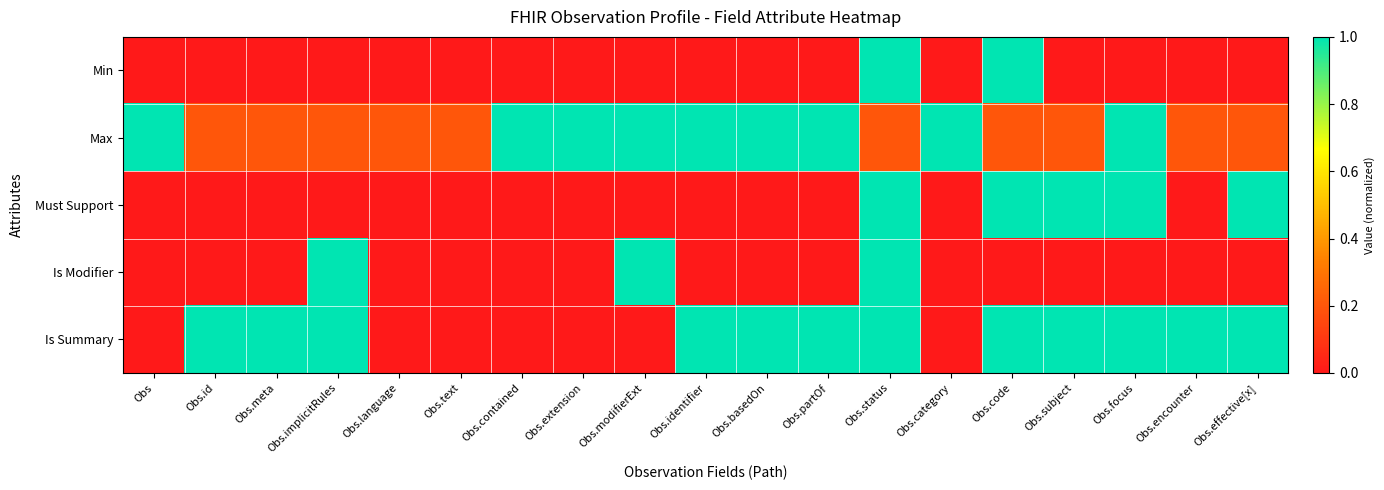

Reading left to right, transcribe all the data shown in this chart.

Min: Obs=0.0	Obs.id=0.0	Obs.meta=0.0	Obs.implicitRules=0.0	Obs.language=0.0	Obs.text=0.0	Obs.contained=0.0	Obs.extension=0.0	Obs.modifierExt=0.0	Obs.identifier=0.0	Obs.basedOn=0.0	Obs.partOf=0.0	Obs.status=1.0	Obs.category=0.0	Obs.code=1.0	Obs.subject=0.0	Obs.focus=0.0	Obs.encounter=0.0	Obs.effective[x]=0.0
Max: Obs=1.0	Obs.id=0.2	Obs.meta=0.2	Obs.implicitRules=0.2	Obs.language=0.2	Obs.text=0.2	Obs.contained=1.0	Obs.extension=1.0	Obs.modifierExt=1.0	Obs.identifier=1.0	Obs.basedOn=1.0	Obs.partOf=1.0	Obs.status=0.2	Obs.category=1.0	Obs.code=0.2	Obs.subject=0.2	Obs.focus=1.0	Obs.encounter=0.2	Obs.effective[x]=0.2
Must Support: Obs=0.0	Obs.id=0.0	Obs.meta=0.0	Obs.implicitRules=0.0	Obs.language=0.0	Obs.text=0.0	Obs.contained=0.0	Obs.extension=0.0	Obs.modifierExt=0.0	Obs.identifier=0.0	Obs.basedOn=0.0	Obs.partOf=0.0	Obs.status=1.0	Obs.category=0.0	Obs.code=1.0	Obs.subject=1.0	Obs.focus=1.0	Obs.encounter=0.0	Obs.effective[x]=1.0
Is Modifier: Obs=0.0	Obs.id=0.0	Obs.meta=0.0	Obs.implicitRules=1.0	Obs.language=0.0	Obs.text=0.0	Obs.contained=0.0	Obs.extension=0.0	Obs.modifierExt=1.0	Obs.identifier=0.0	Obs.basedOn=0.0	Obs.partOf=0.0	Obs.status=1.0	Obs.category=0.0	Obs.code=0.0	Obs.subject=0.0	Obs.focus=0.0	Obs.encounter=0.0	Obs.effective[x]=0.0
Is Summary: Obs=0.0	Obs.id=1.0	Obs.meta=1.0	Obs.implicitRules=1.0	Obs.language=0.0	Obs.text=0.0	Obs.contained=0.0	Obs.extension=0.0	Obs.modifierExt=0.0	Obs.identifier=1.0	Obs.basedOn=1.0	Obs.partOf=1.0	Obs.status=1.0	Obs.category=0.0	Obs.code=1.0	Obs.subject=1.0	Obs.focus=1.0	Obs.encounter=1.0	Obs.effective[x]=1.0